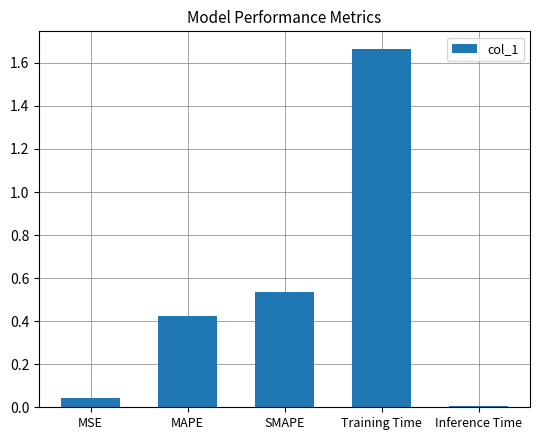

Which label corresponds to the largest value in the chart?

Training Time